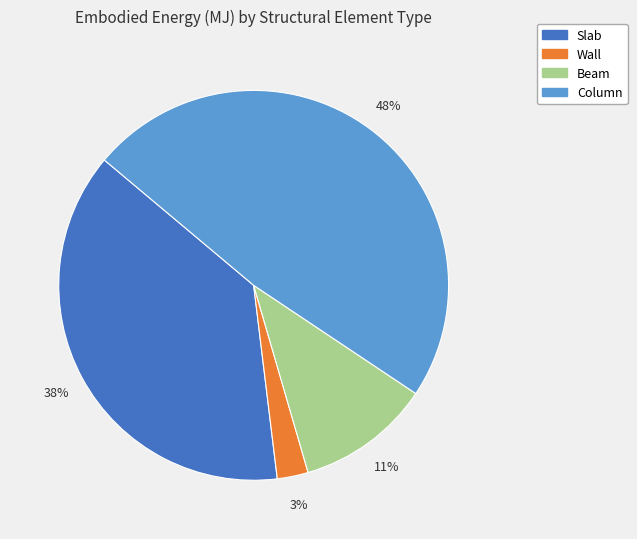

Rank the categories by value from highest to lowest.

Column, Slab, Beam, Wall